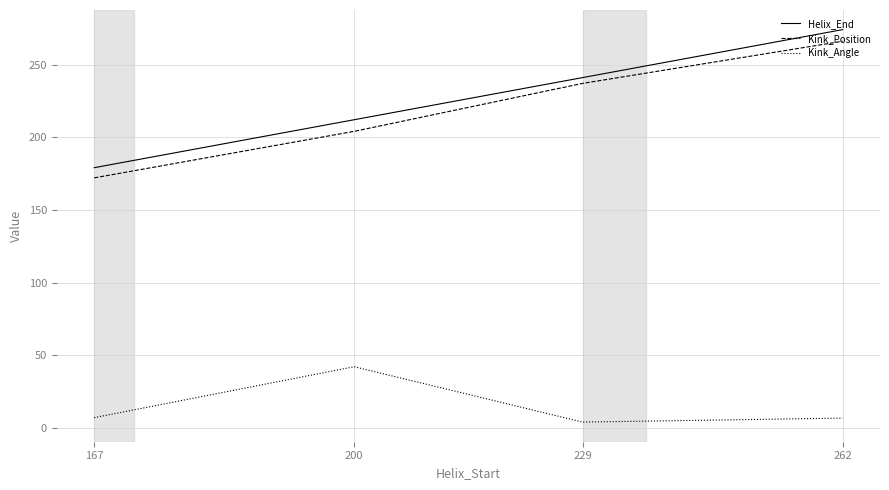

Is the value of Kink_Position at 262 greater than the value of Helix_End at 167?

Yes